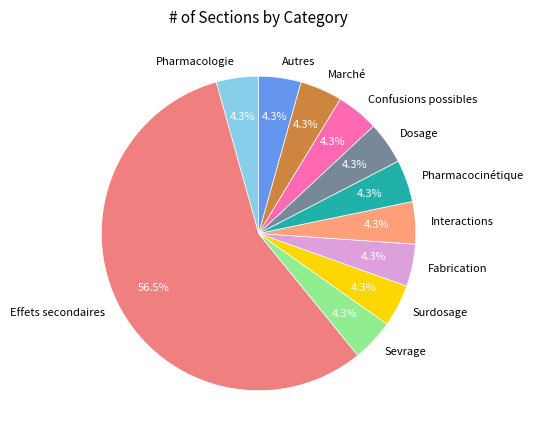

Count the number of slices in the pie.

11